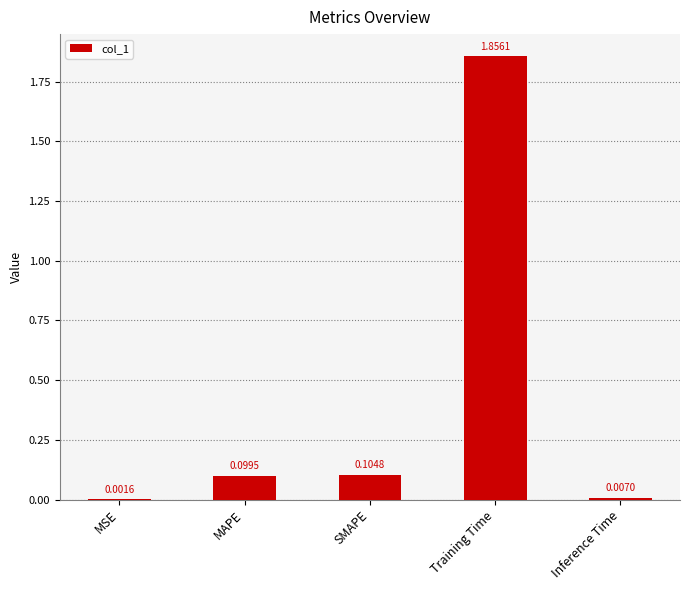

How many categories are shown in the chart?

5